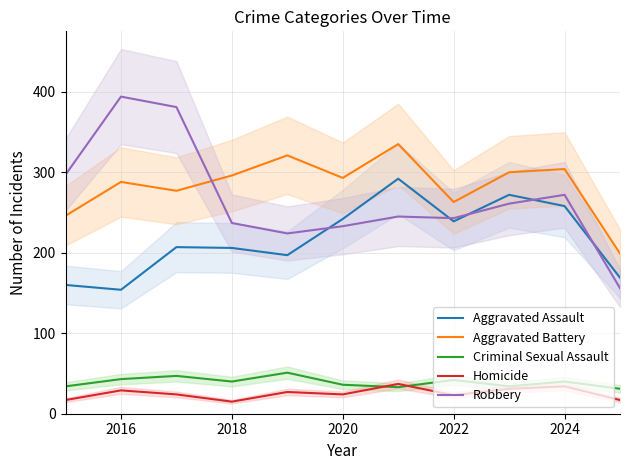

How many categories are shown in the chart?

11